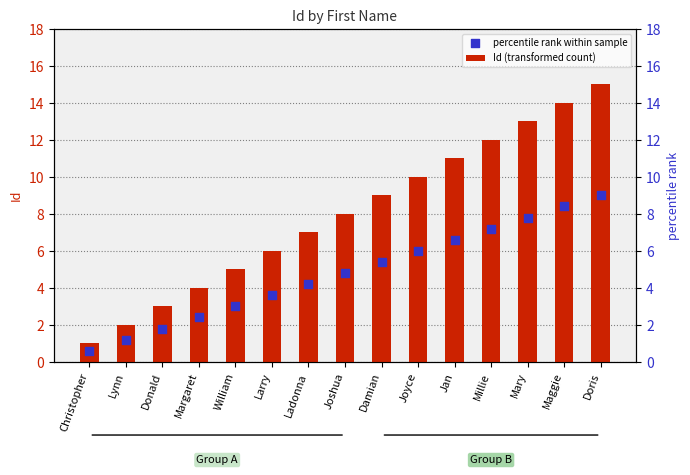

At how many categories does at least one series exceed 8?

7